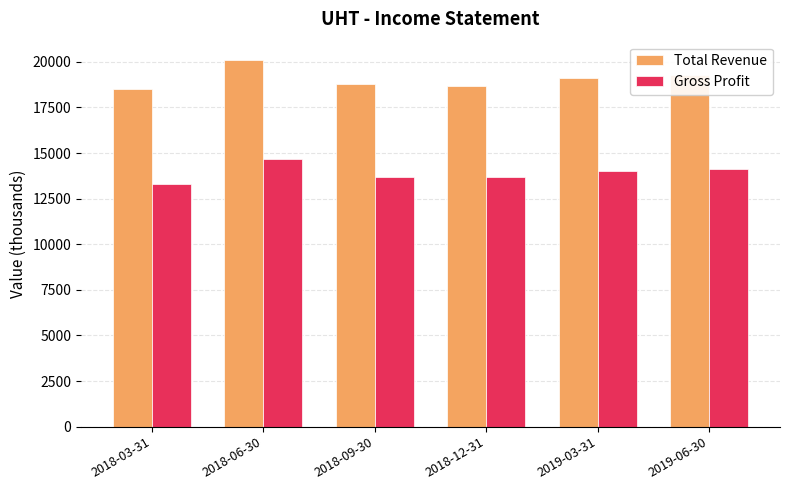

The value of Gross Profit at 2018-06-30 is 9103. True or false?

False